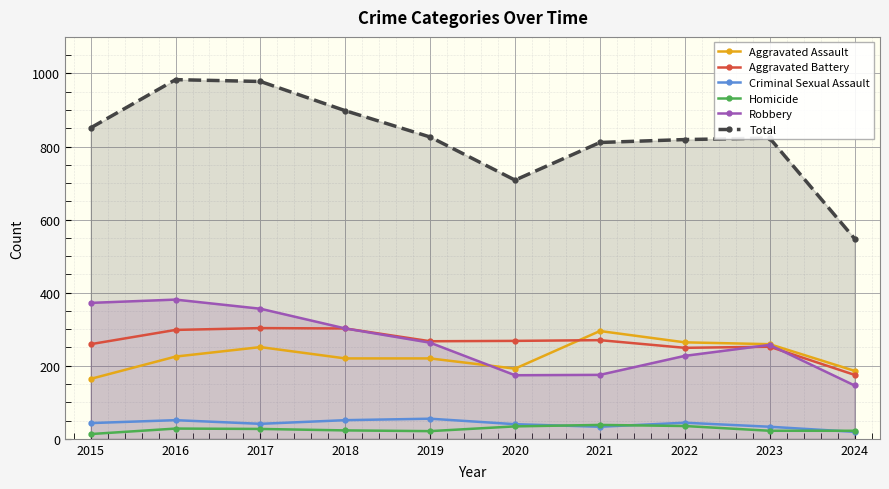

At which category does Homicide reach its first local valley?

2019